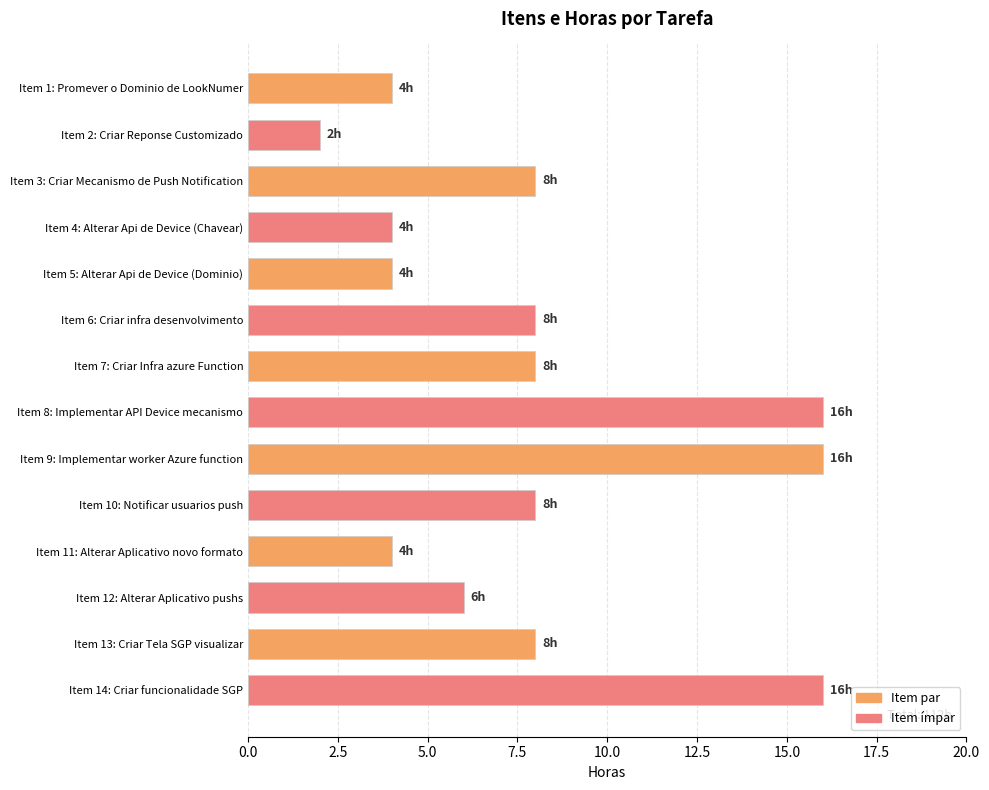

What is the greatest value displayed?

16